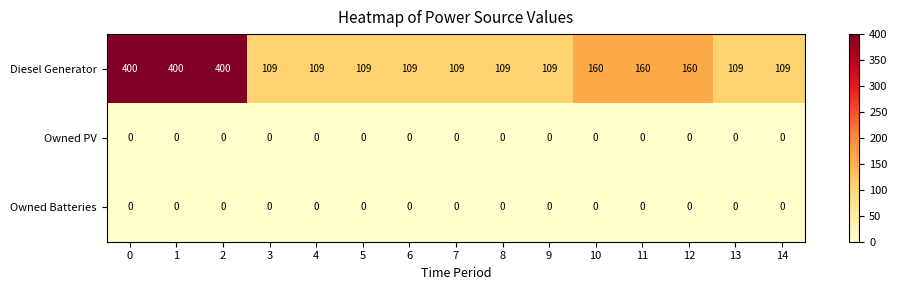

What is the sum of the Diesel Generator values at 2 and 5?

509